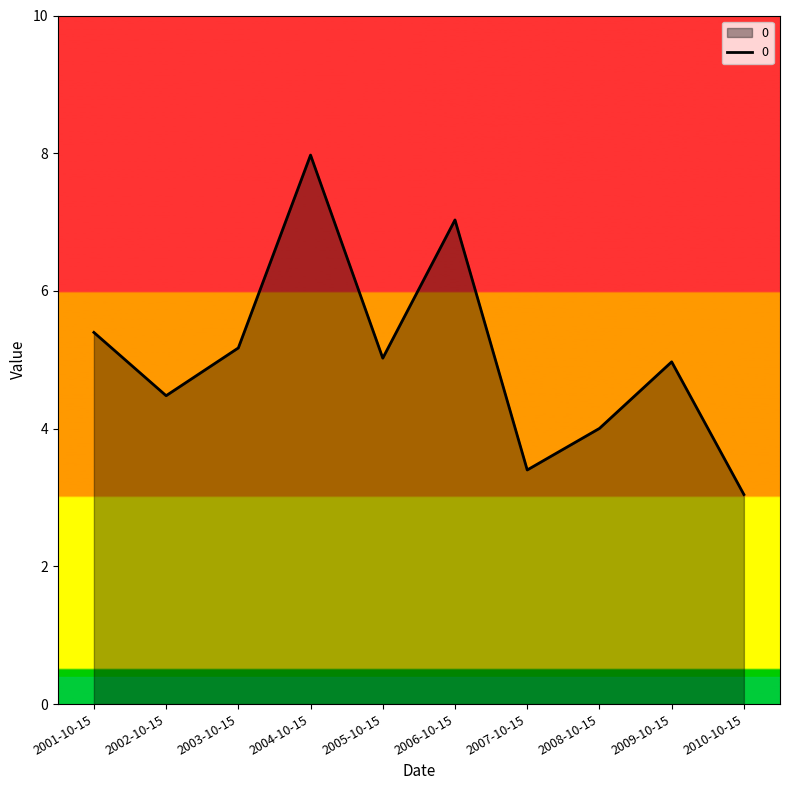

What is the maximum value shown in the chart?

8.0